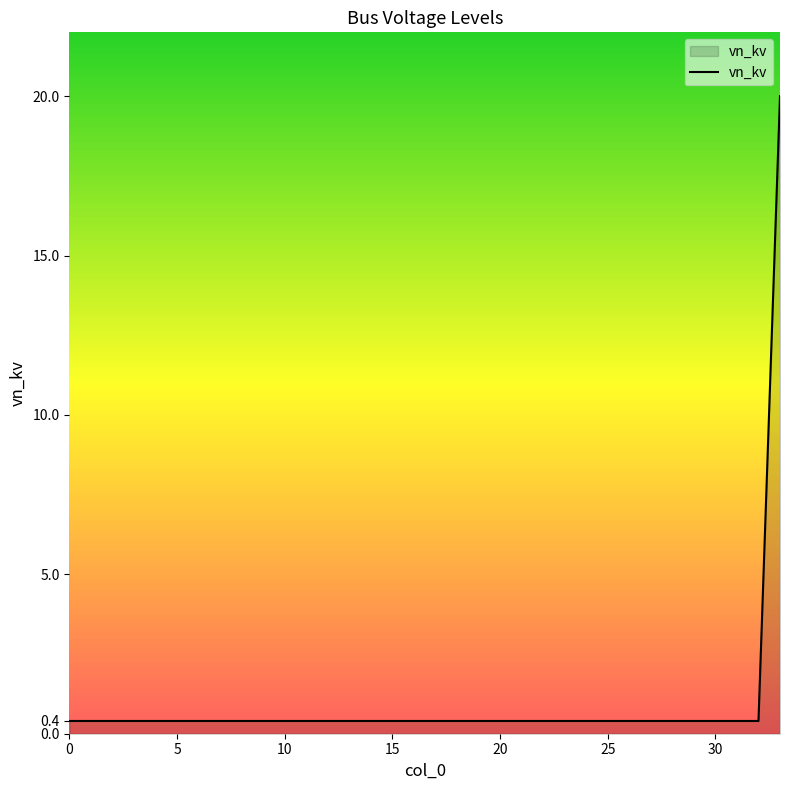

What is the difference between the maximum and minimum values?

19.6